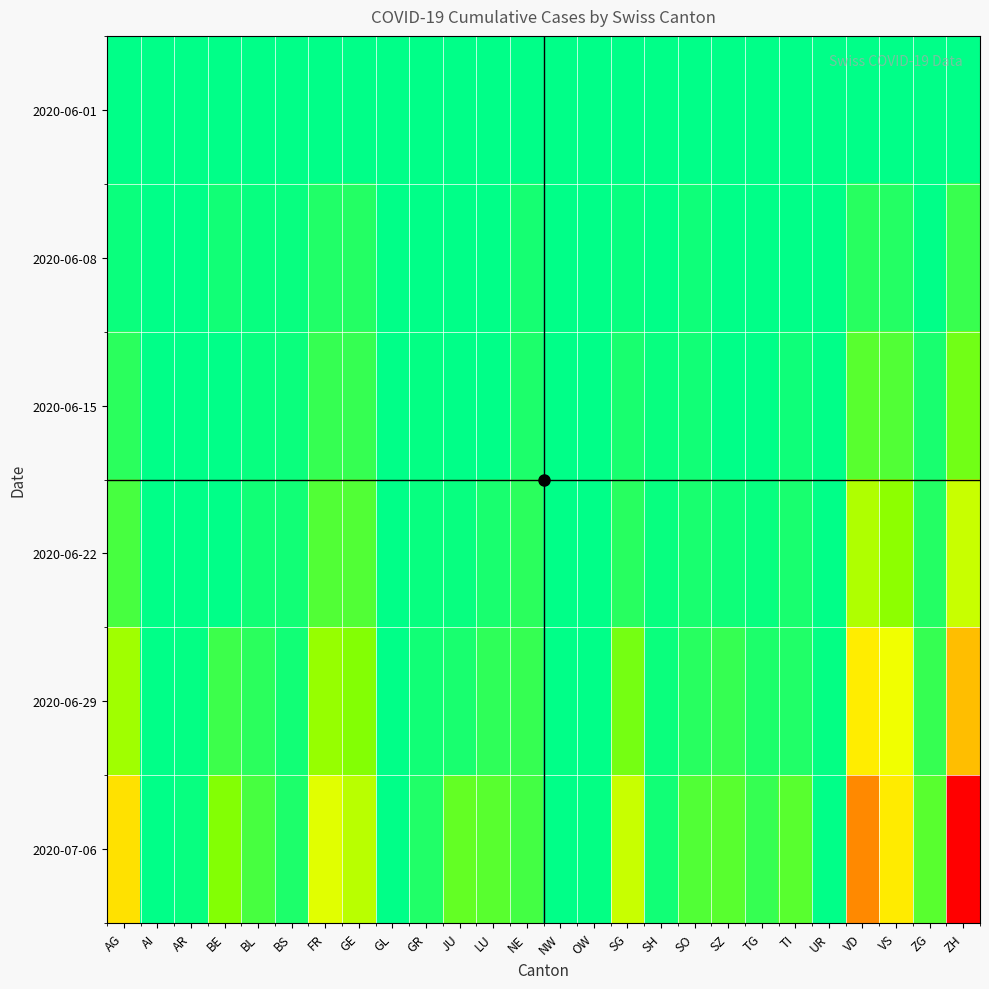

Which has a higher value, UR or NE?

UR